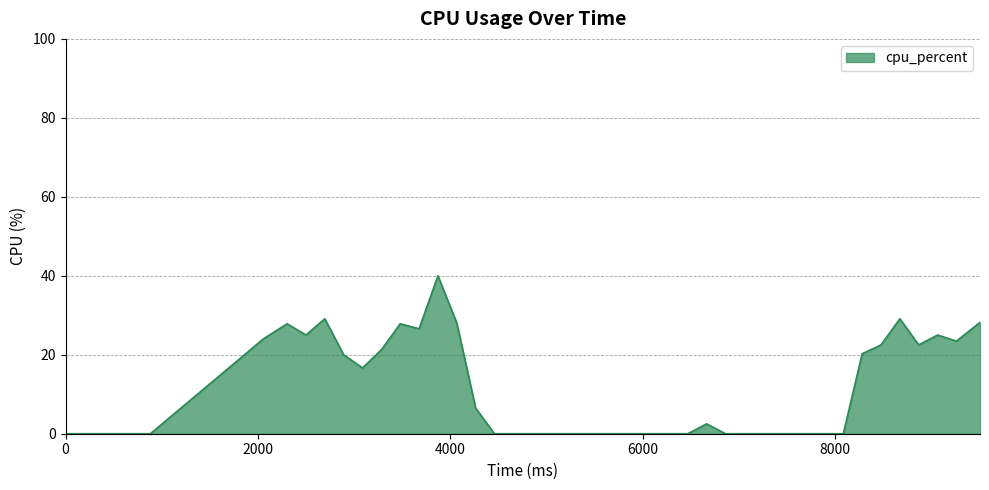

What is the maximum value shown in the chart?

40.0